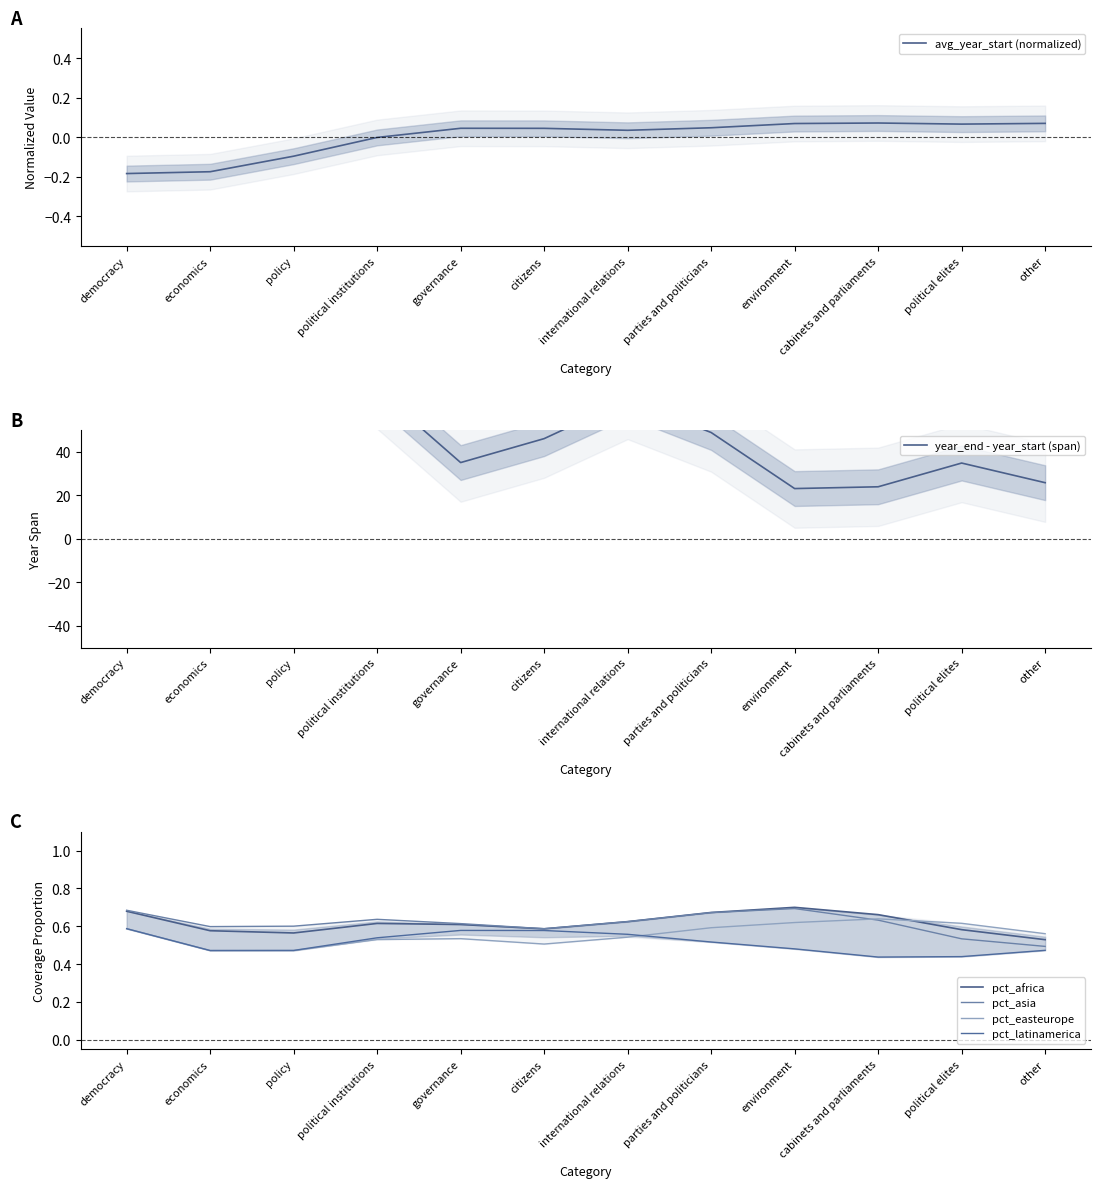

What is the greatest value displayed?

252.3